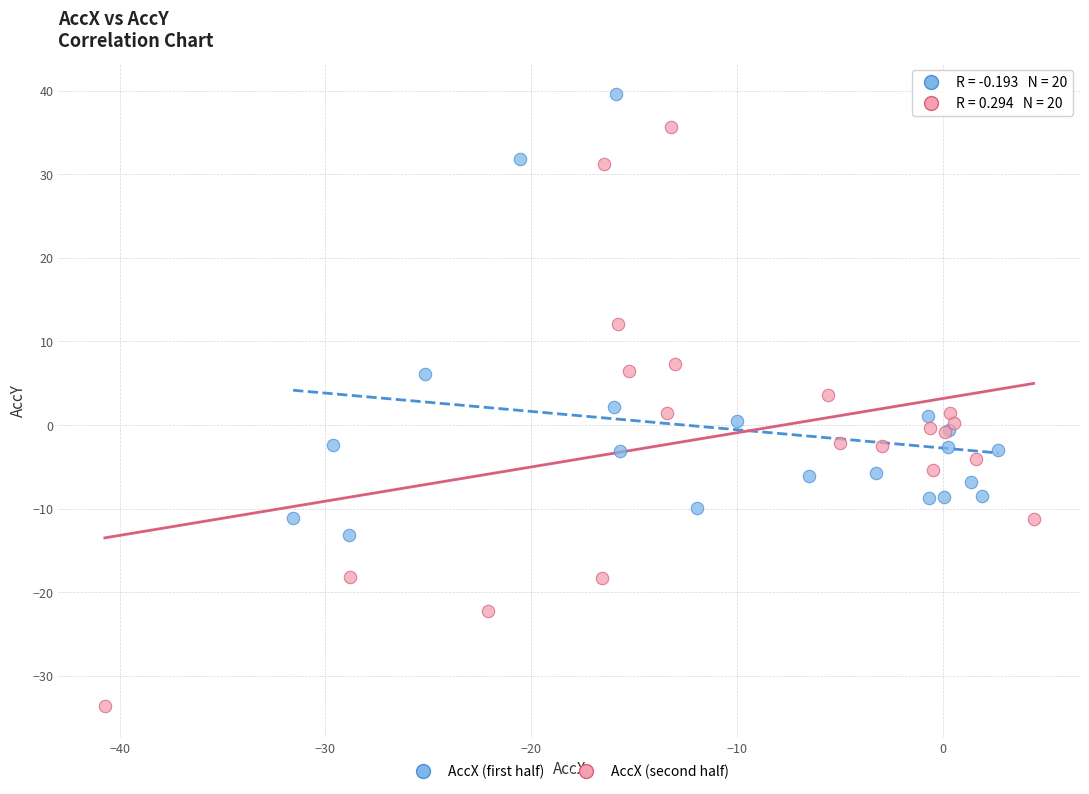

Which series reaches the maximum Y coordinate?

AccX (first half)